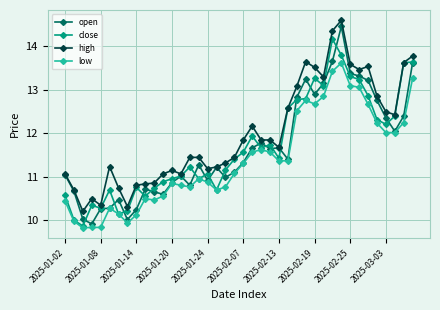

What is the highest value of the high series?

14.6